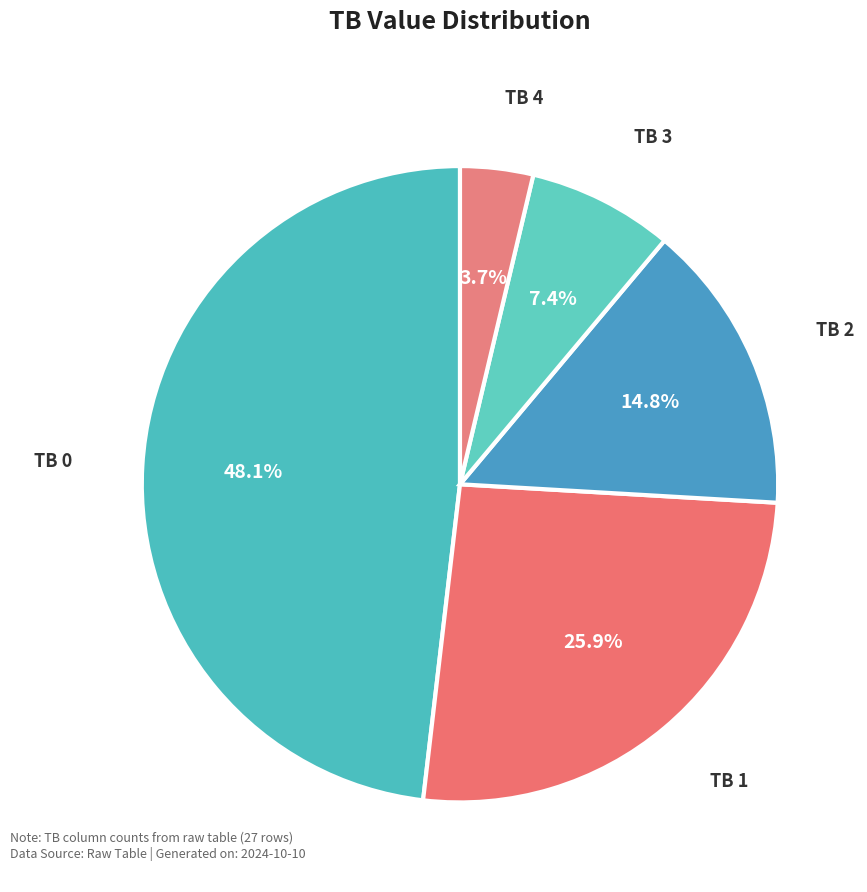

How many segments does this pie chart have?

5